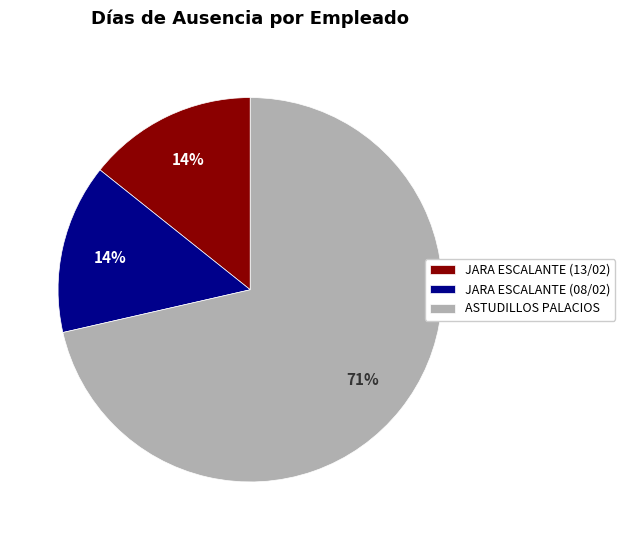

To the nearest percent, what portion does JARA ESCALANTE (13/02) represent?

14%